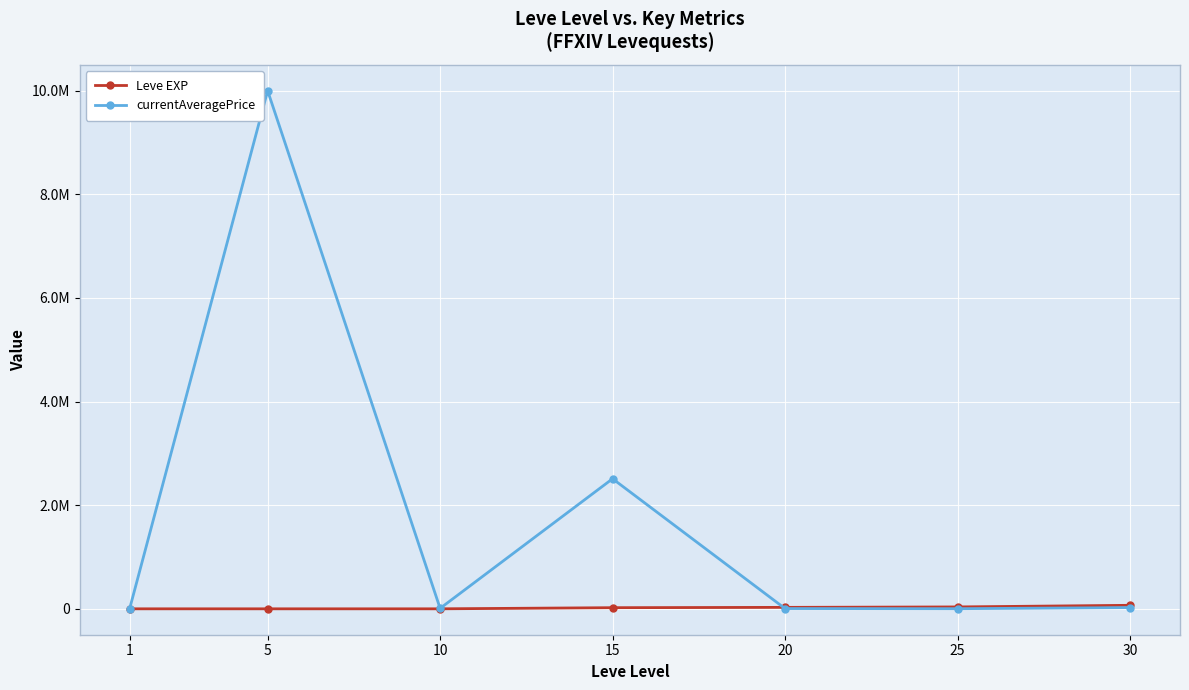

What are all the series names shown in the legend?

Leve EXP, currentAveragePrice